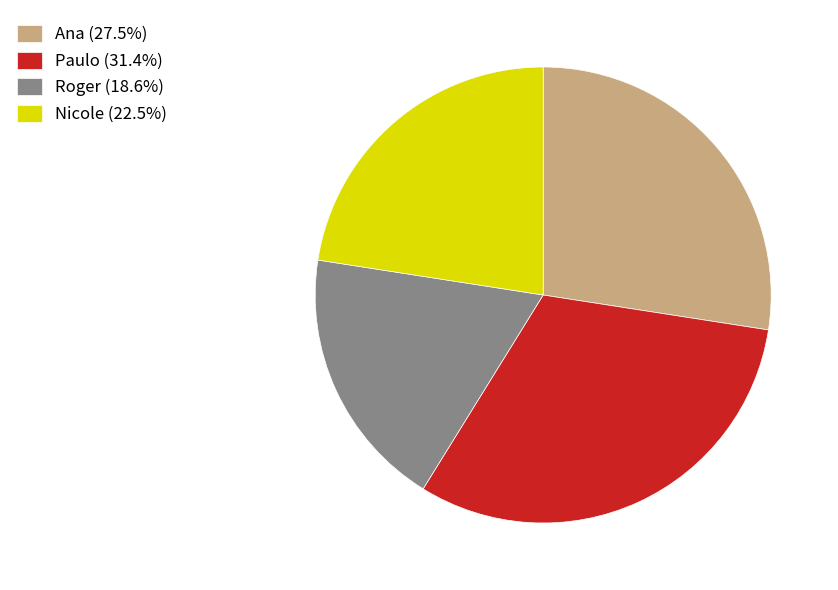

Does Roger (18.6%) account for over 50% of the chart?

No